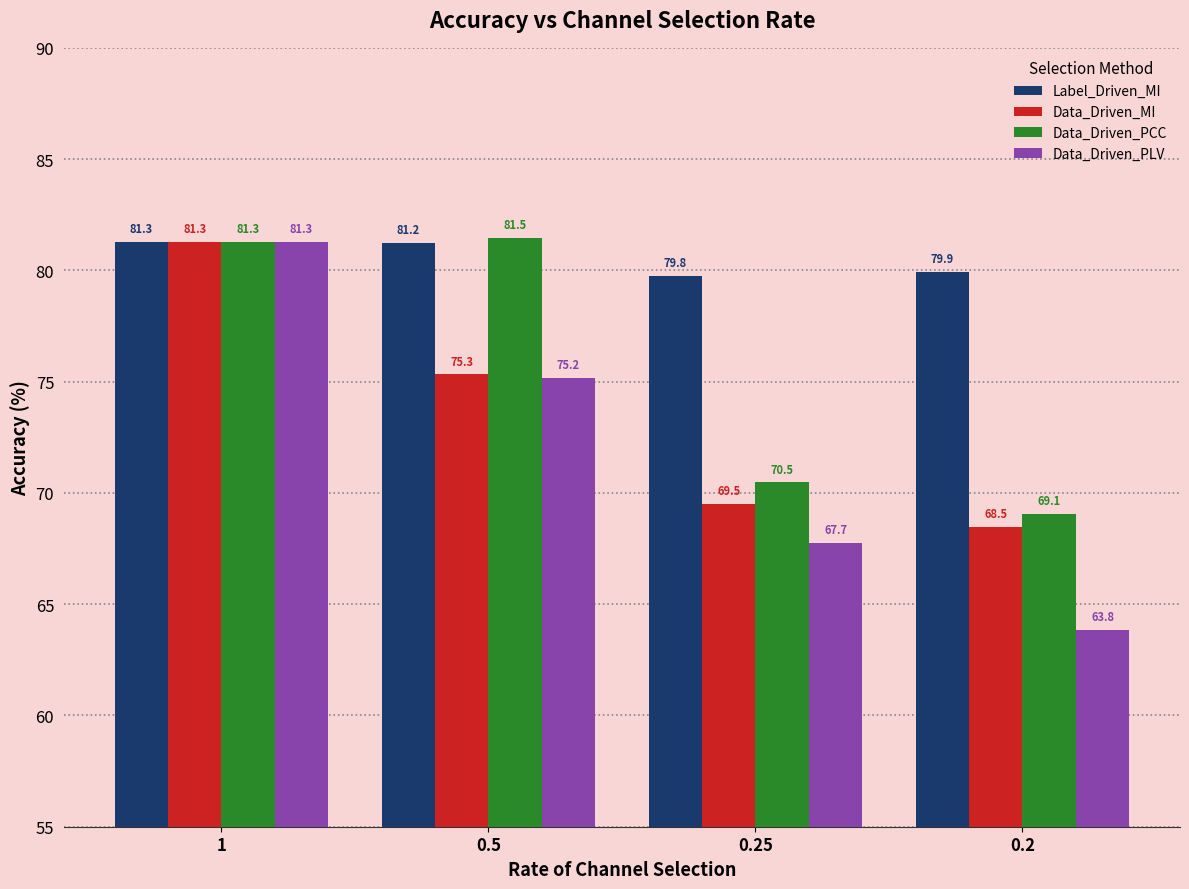

At how many categories does at least one series exceed 71?

4